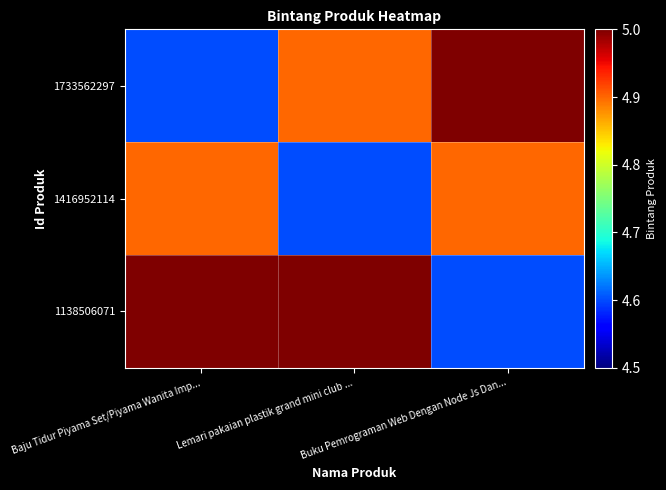

List the series in order of their peak value, lowest first.

1416952114, 1733562297, 1138506071